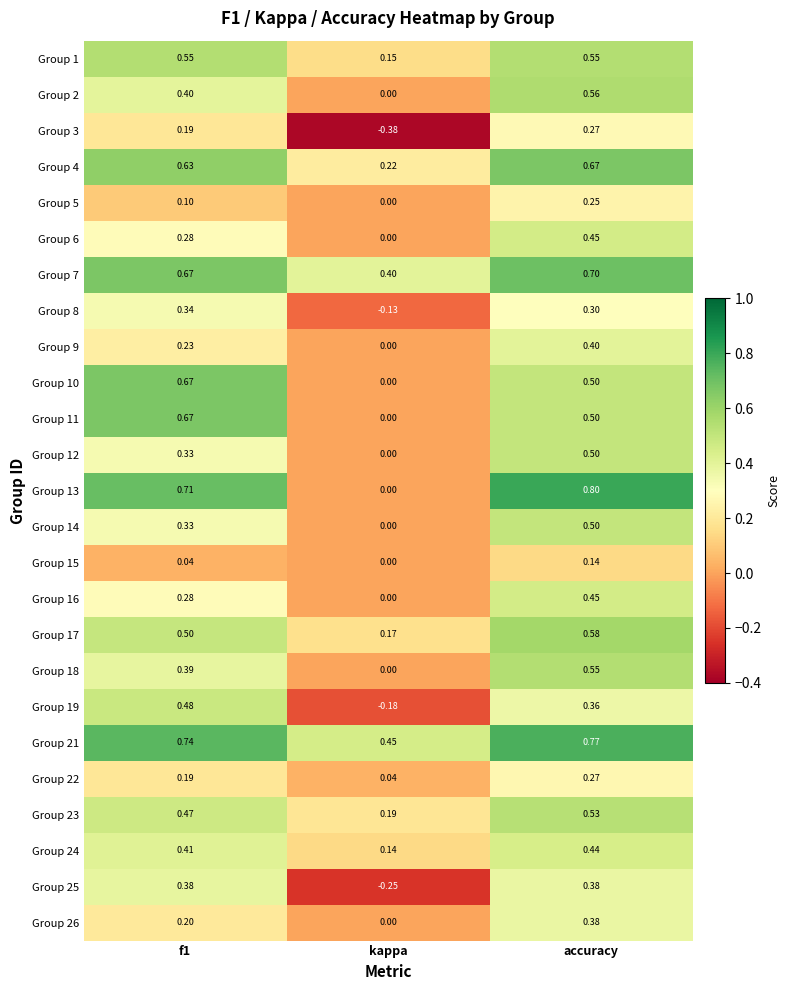

Is the value of Group 4 at accuracy greater than the value of Group 22 at f1?

Yes